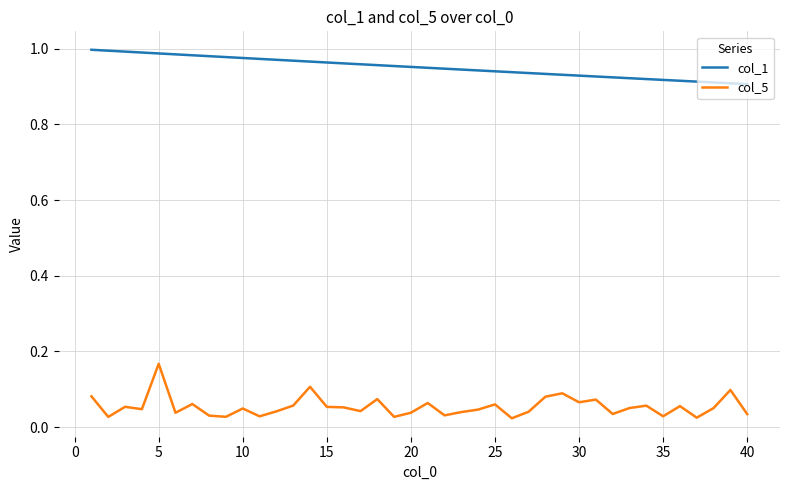

Which series has the widest spread of values?

col_5